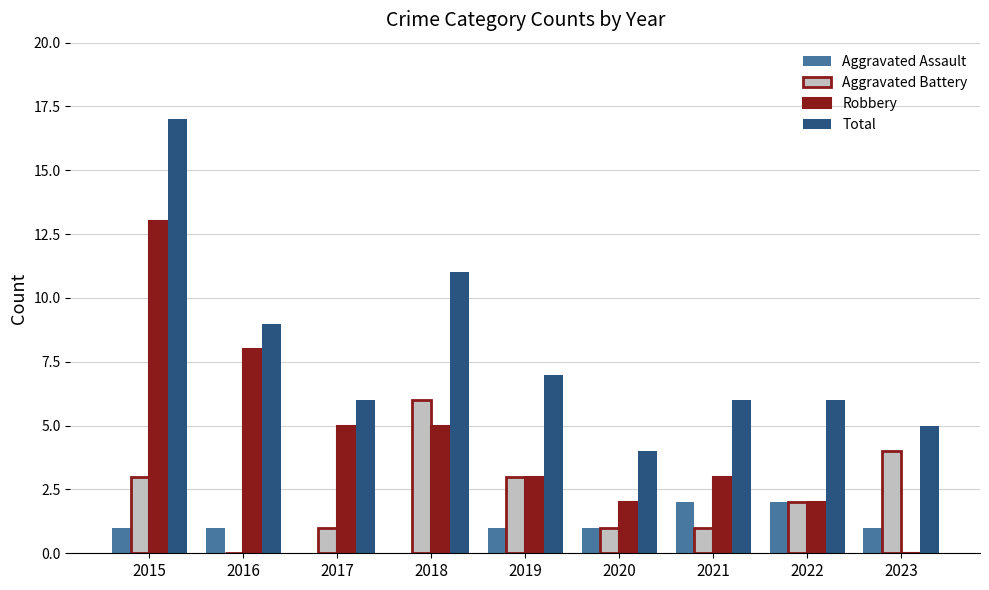

How many Aggravated Assault values are between 1 and 2?

7